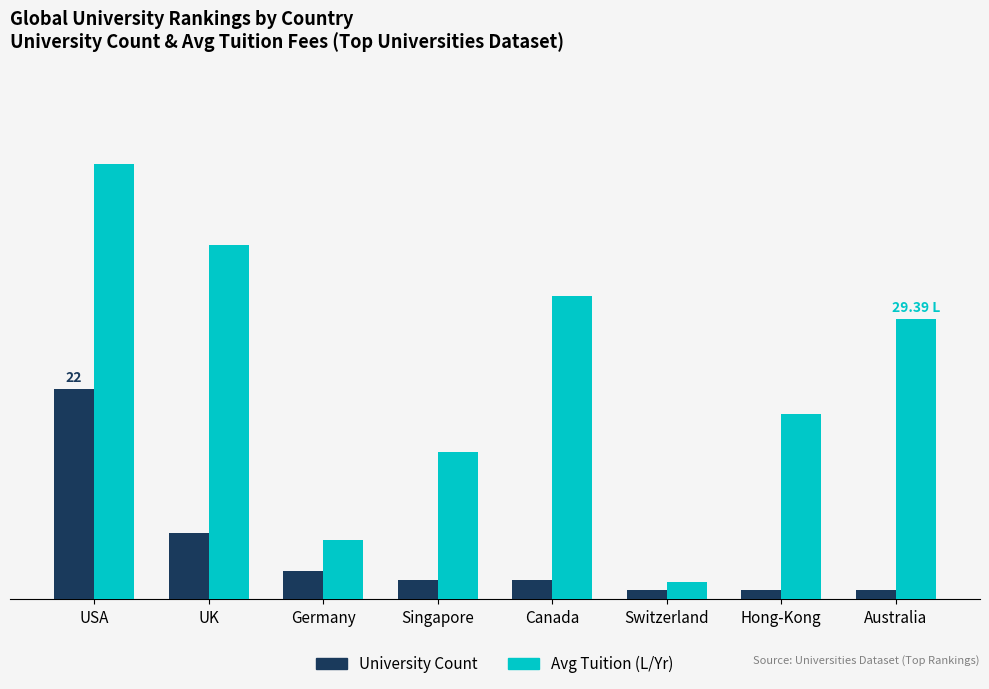

What is the label of the 7th bar from the right?

UK